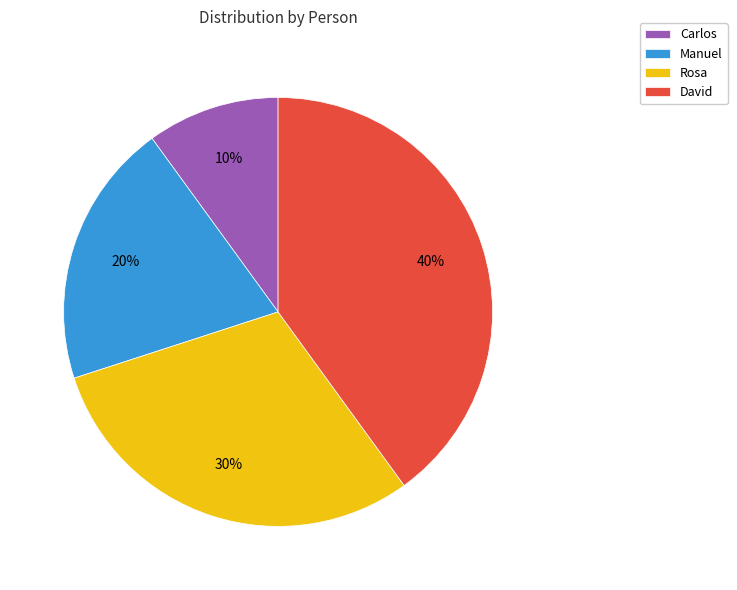

Rank the categories by value from lowest to highest.

Carlos, Manuel, Rosa, David